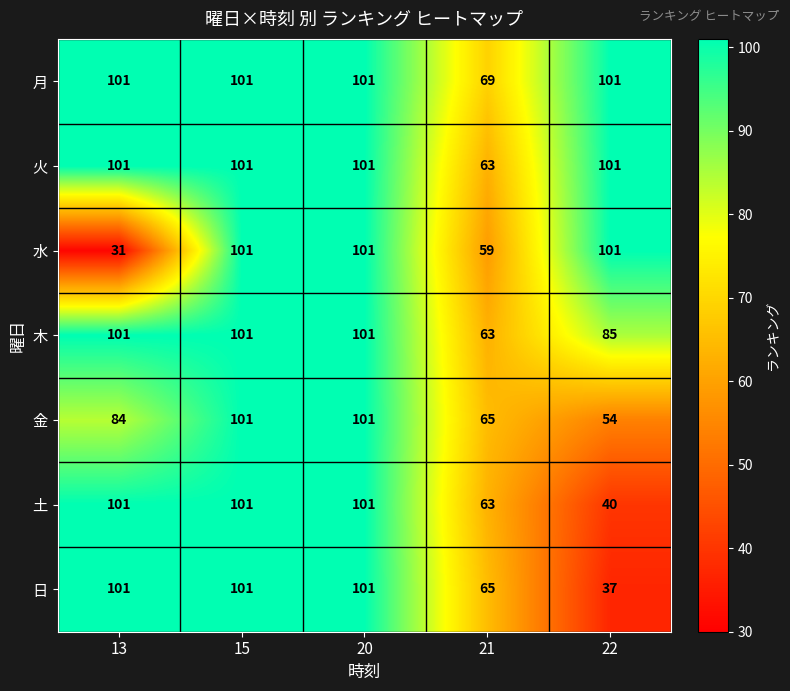

Which series has the widest spread of values?

水